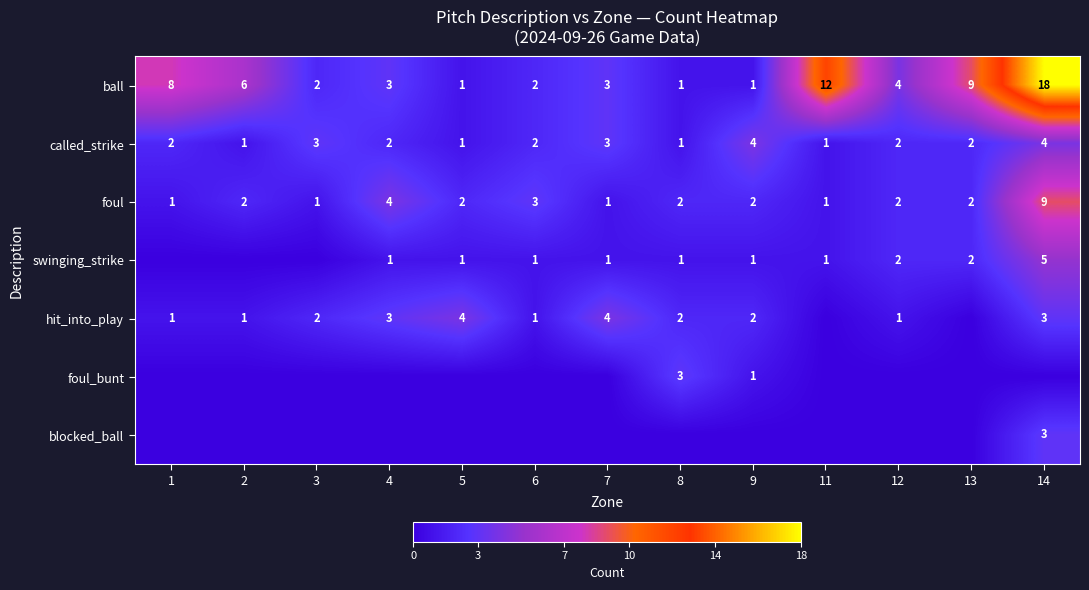

What is the sum of the foul values at 13 and 14?

11